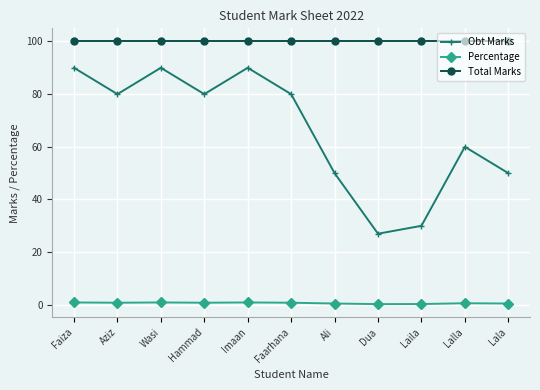

How many values in the Obt Marks series are below 80?

5